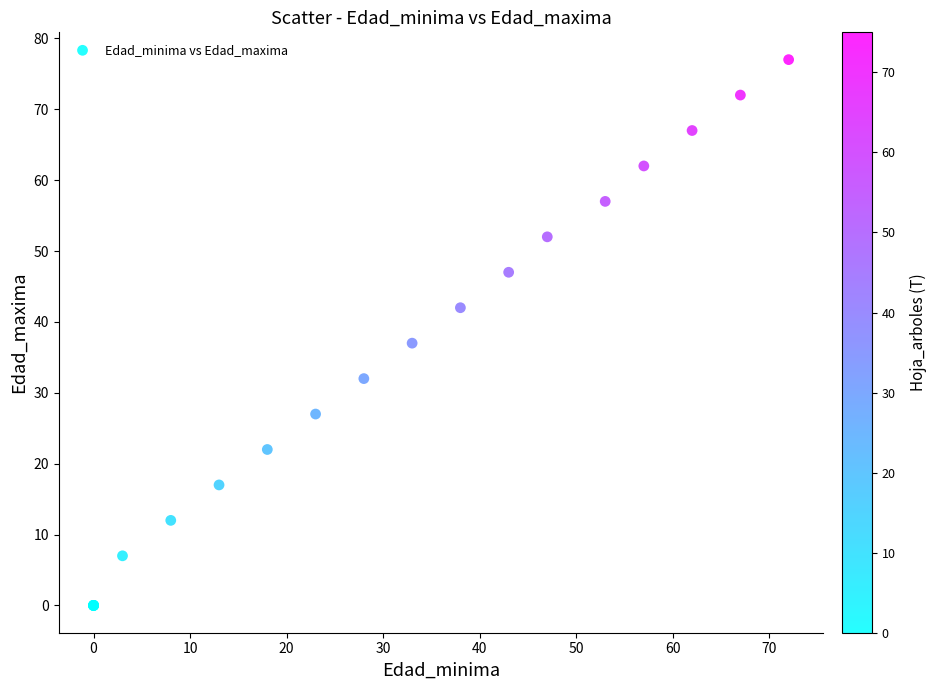

What Y value in the scatter plot is closest to 38?

37